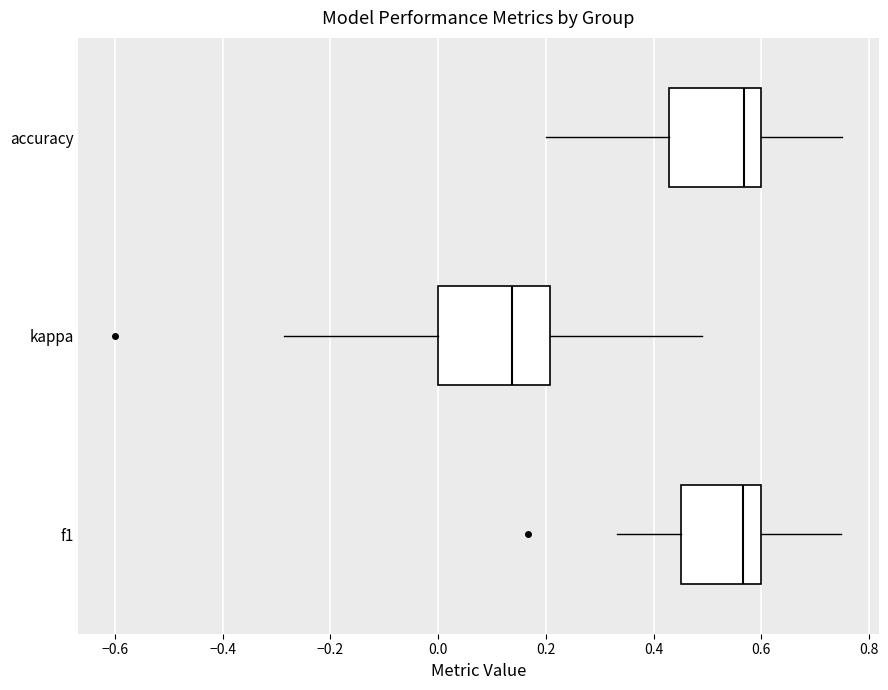

Which box has the furthest to the left median line?

kappa